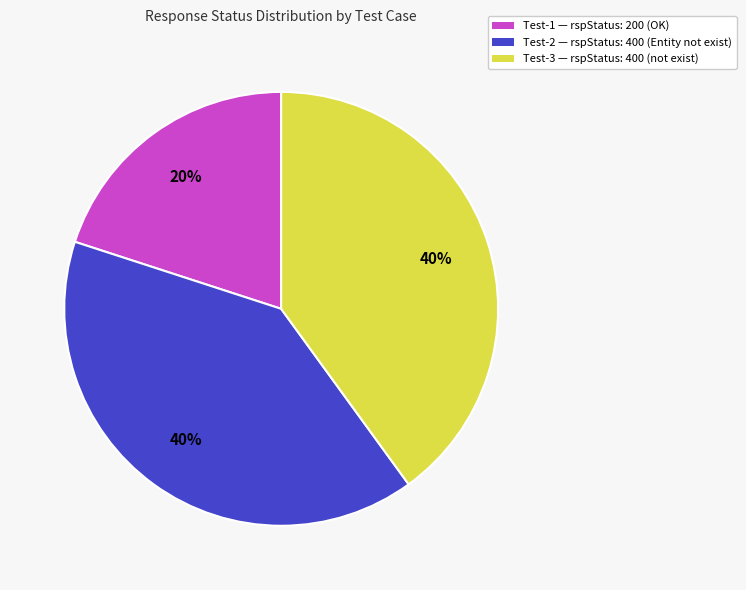

True or false: Test-1 — rspStatus: 200 (OK) accounts for 14% of the total.

False